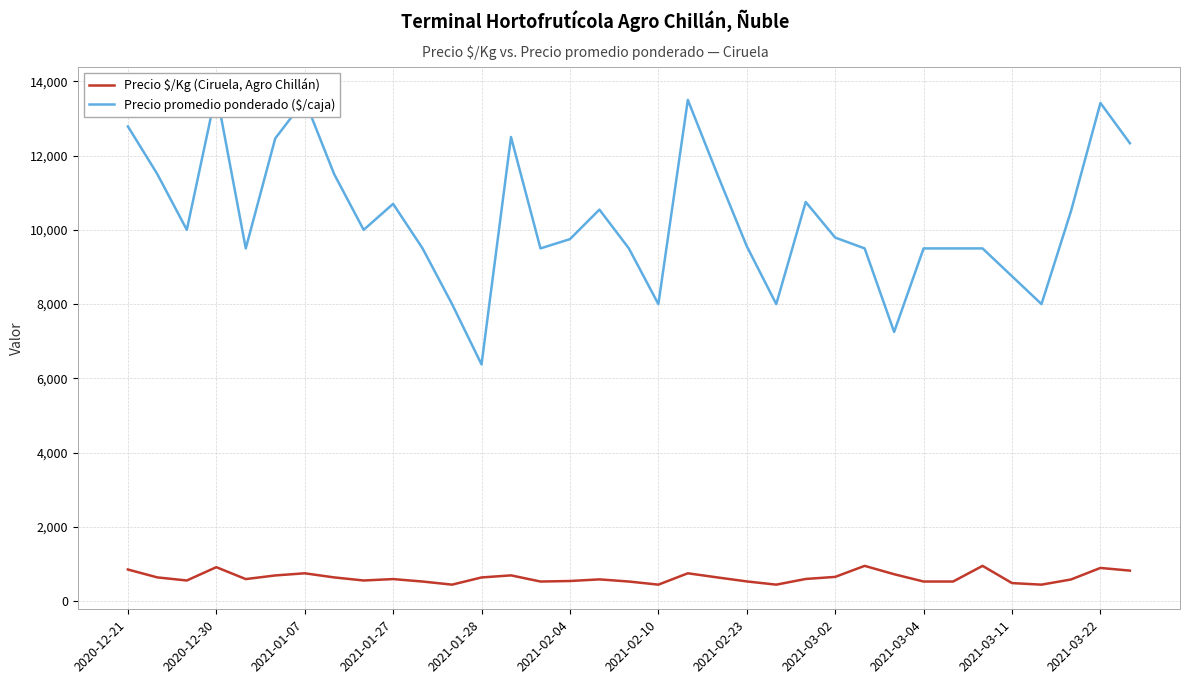

What position from the right is 13?

22